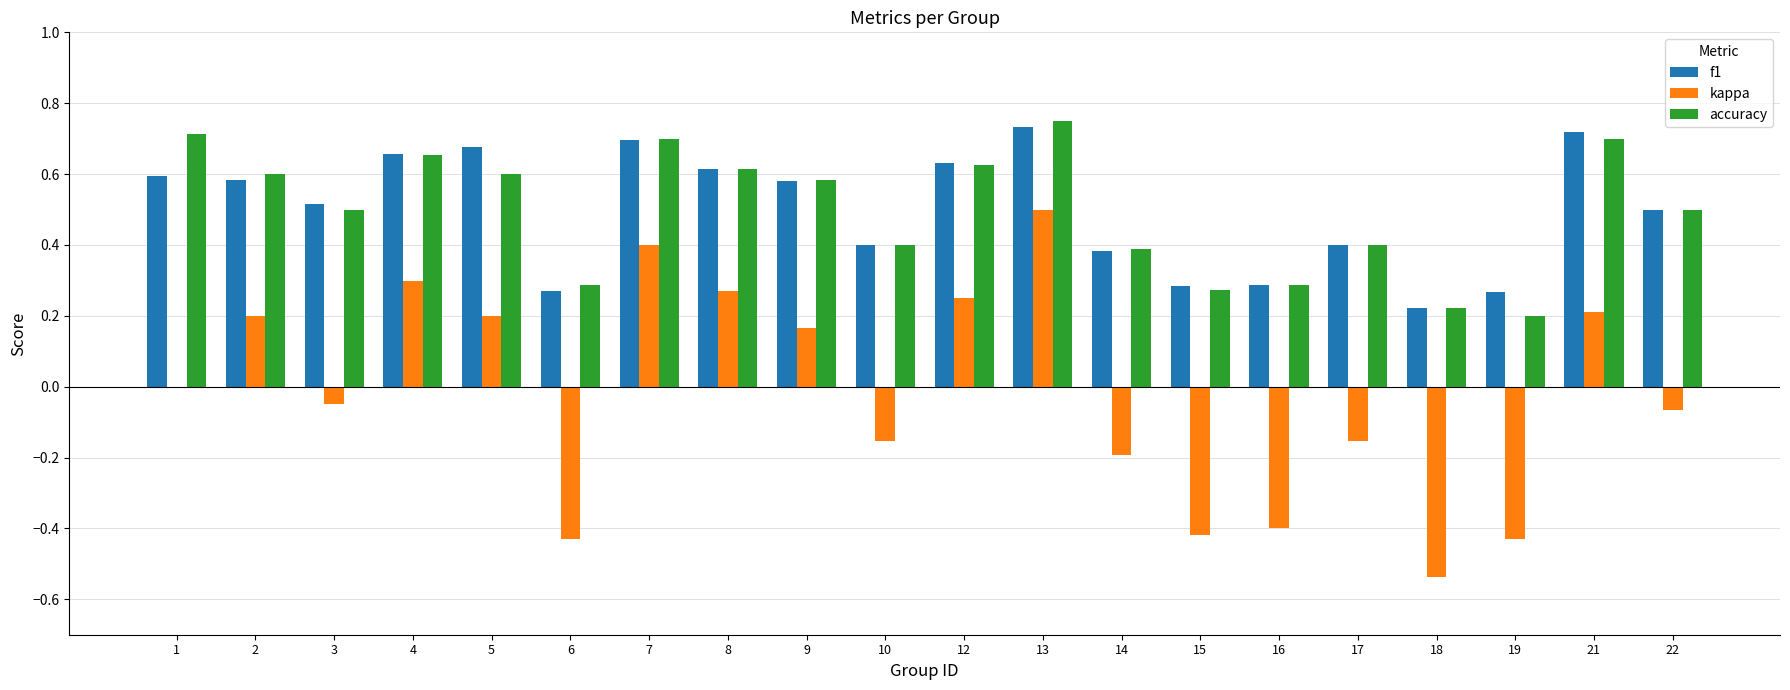

What is the sum of the kappa values at 13 and 16?

0.1